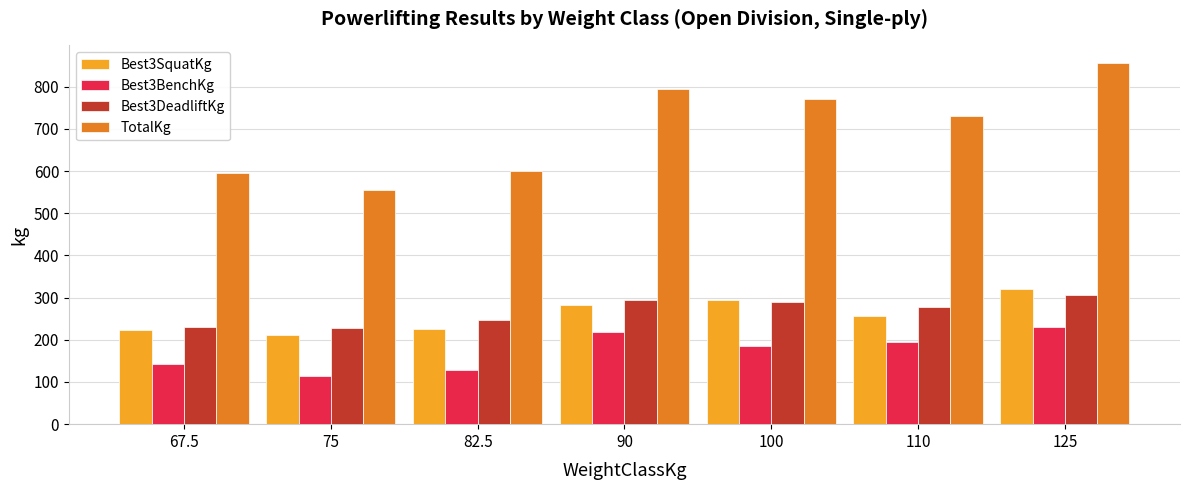

What is the sum of all TotalKg values?

4900.0